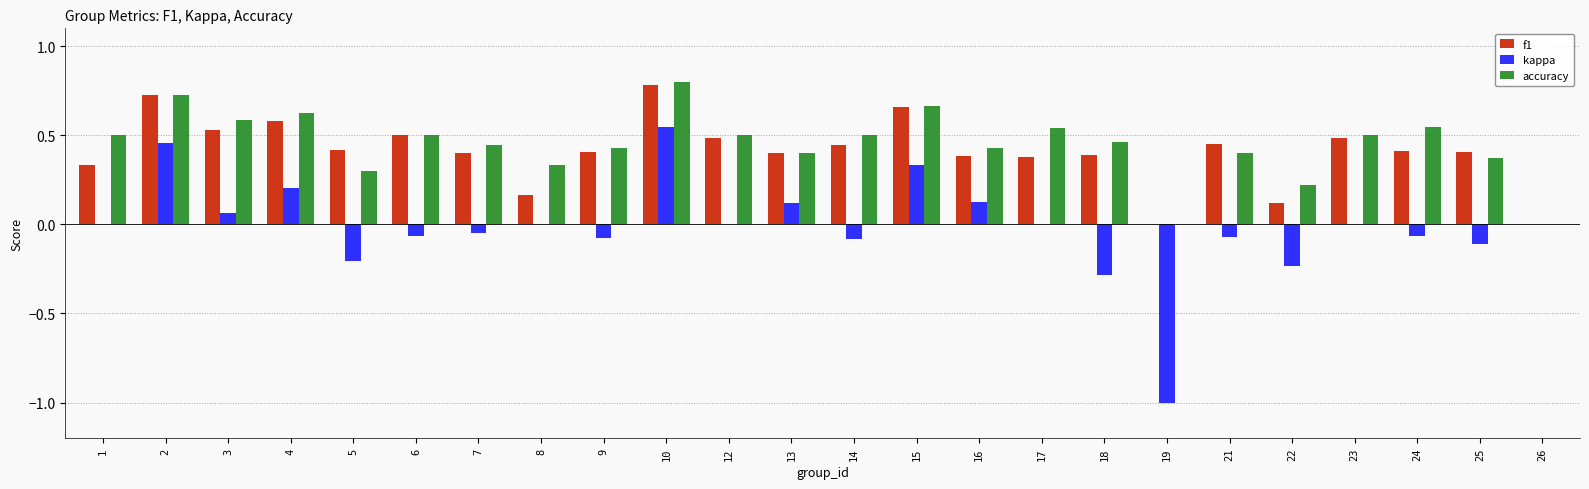

Is the value of kappa at 19 greater than the value of accuracy at 6?

No